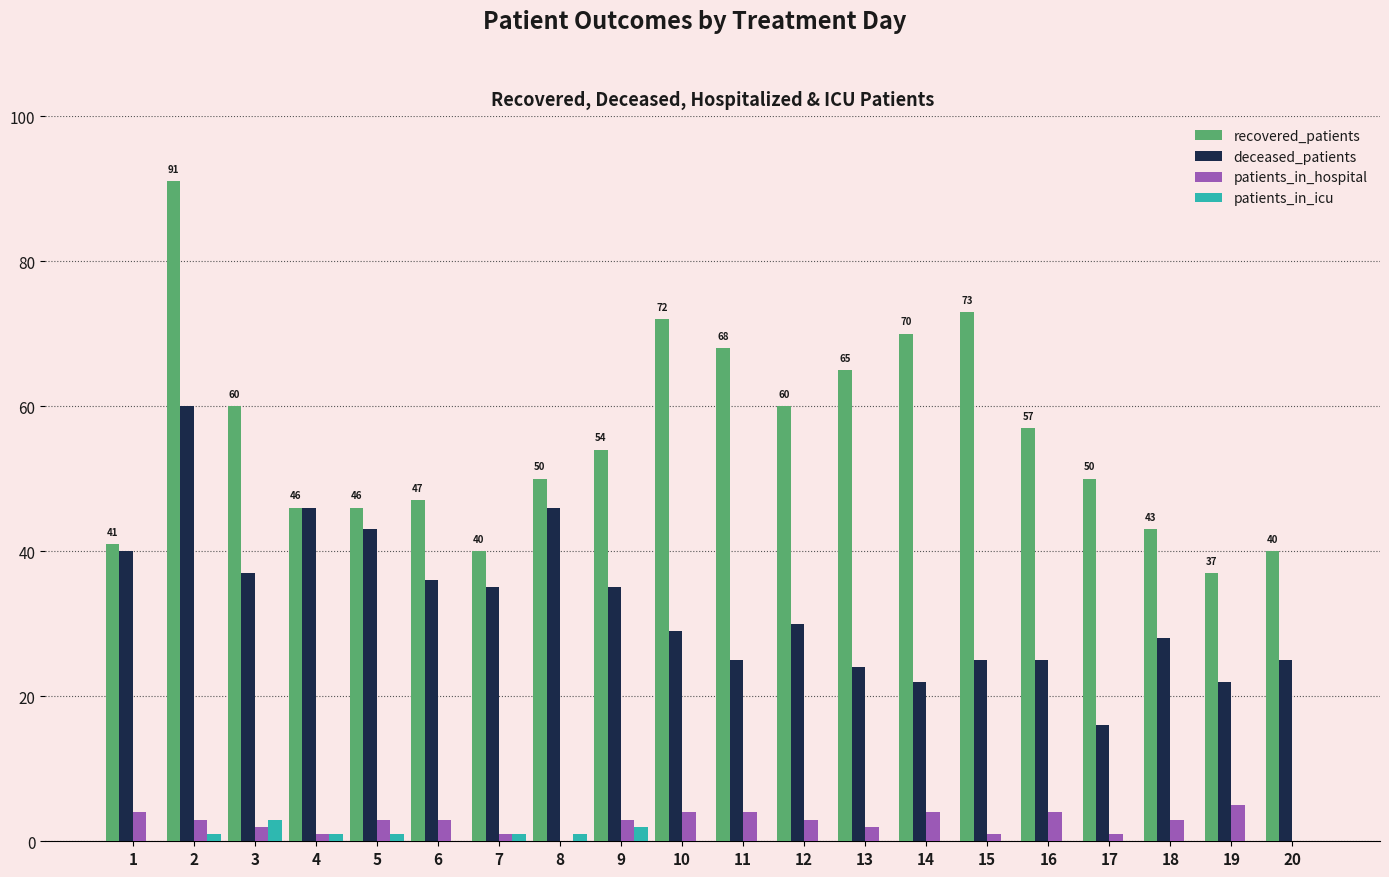

True or false: recovered_patients has a value of 120 at 15.

False